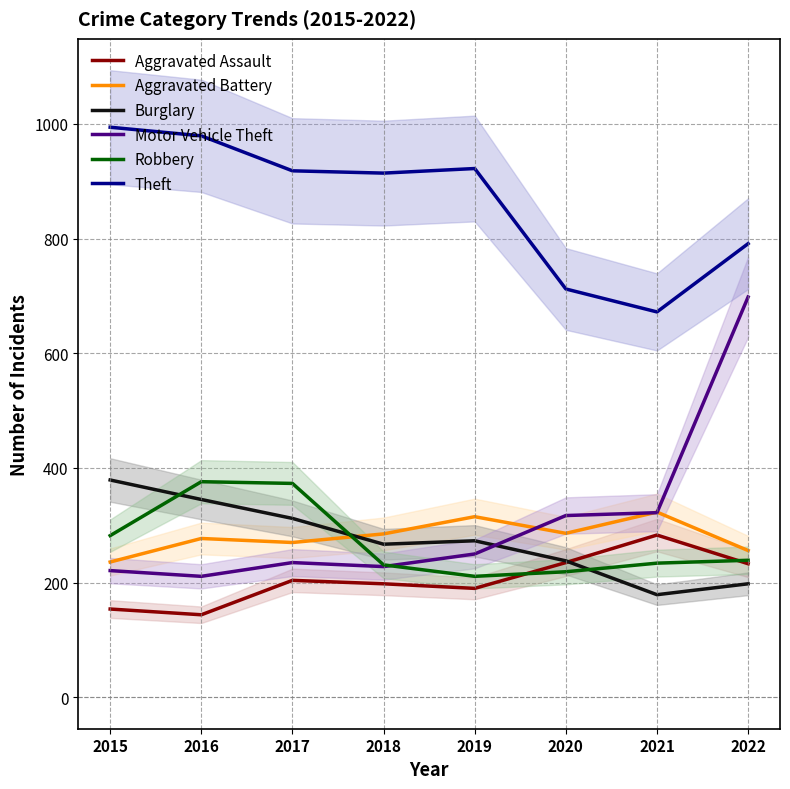

How many times do Robbery and Aggravated Battery cross each other?

1